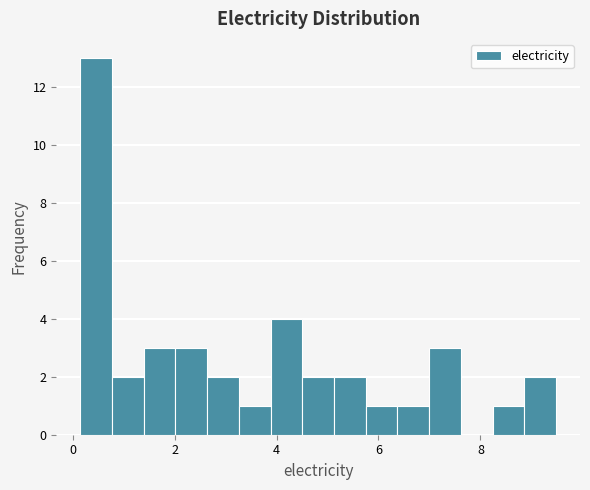

Around what value on the x-axis is the tallest bar? Give the approximate position of its centre, as read against the axis.

0.4